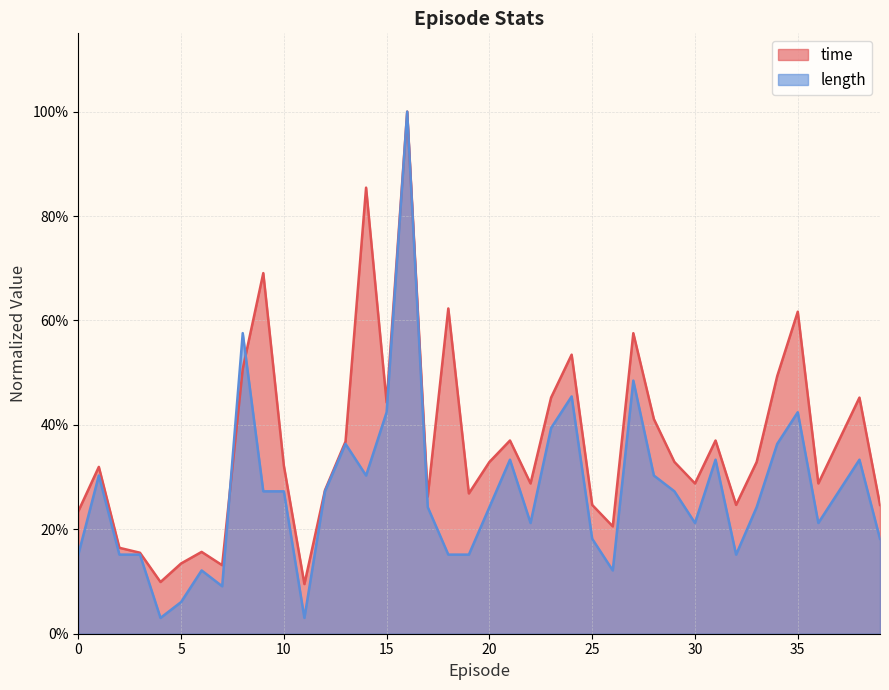

What is the sum of all length values?

10.8